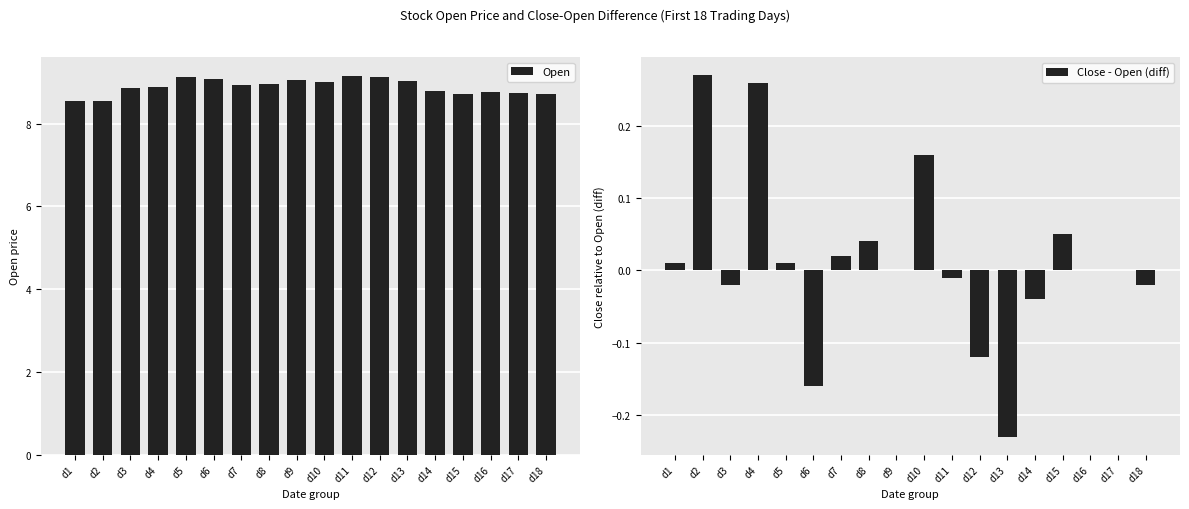

How many values in Close - Open (diff) are above zero?

8